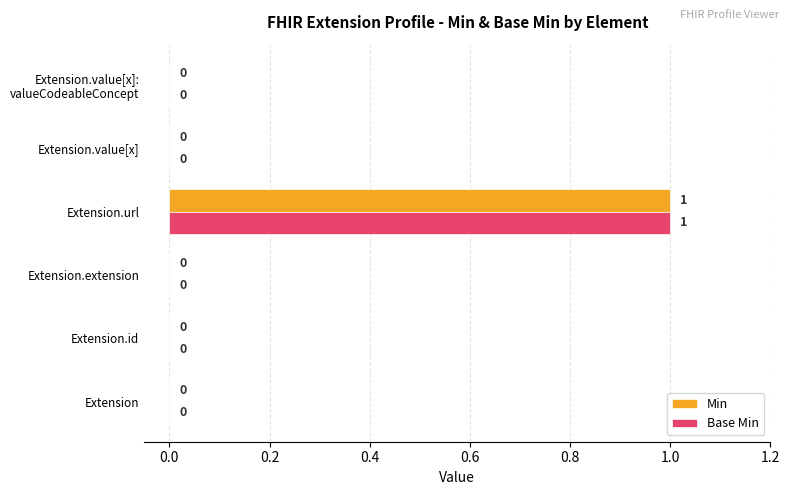

Which category has the highest value in the Base Min series?

Extension.url